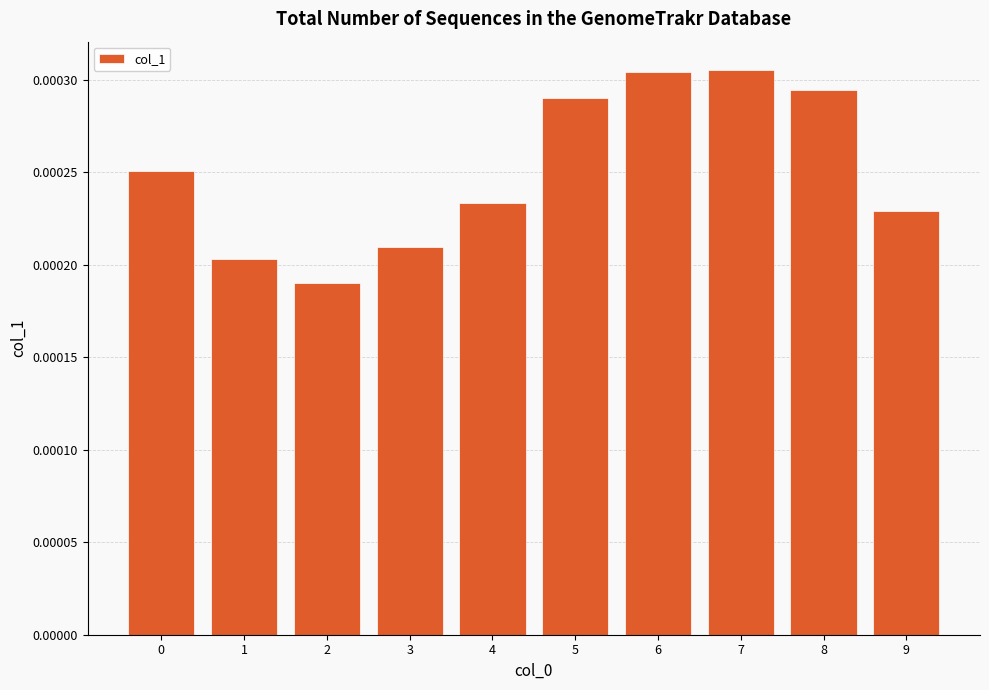

Count the values in the range 0 to 1.

10